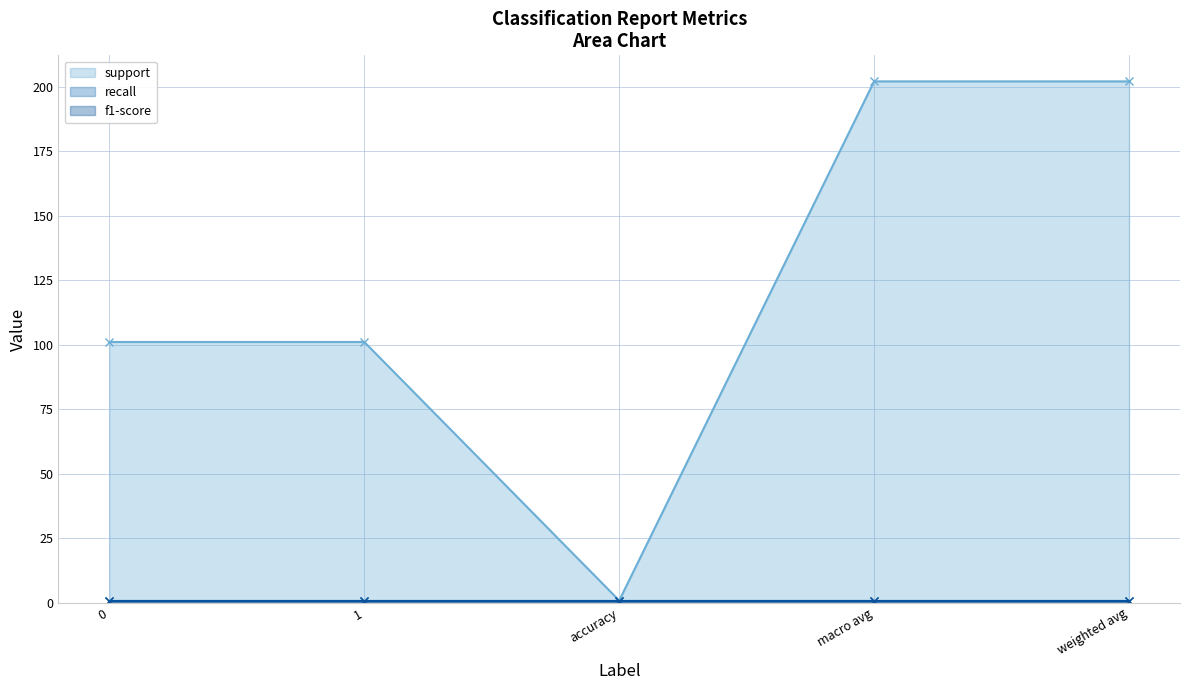

What is the total value across all series at weighted avg?

203.6